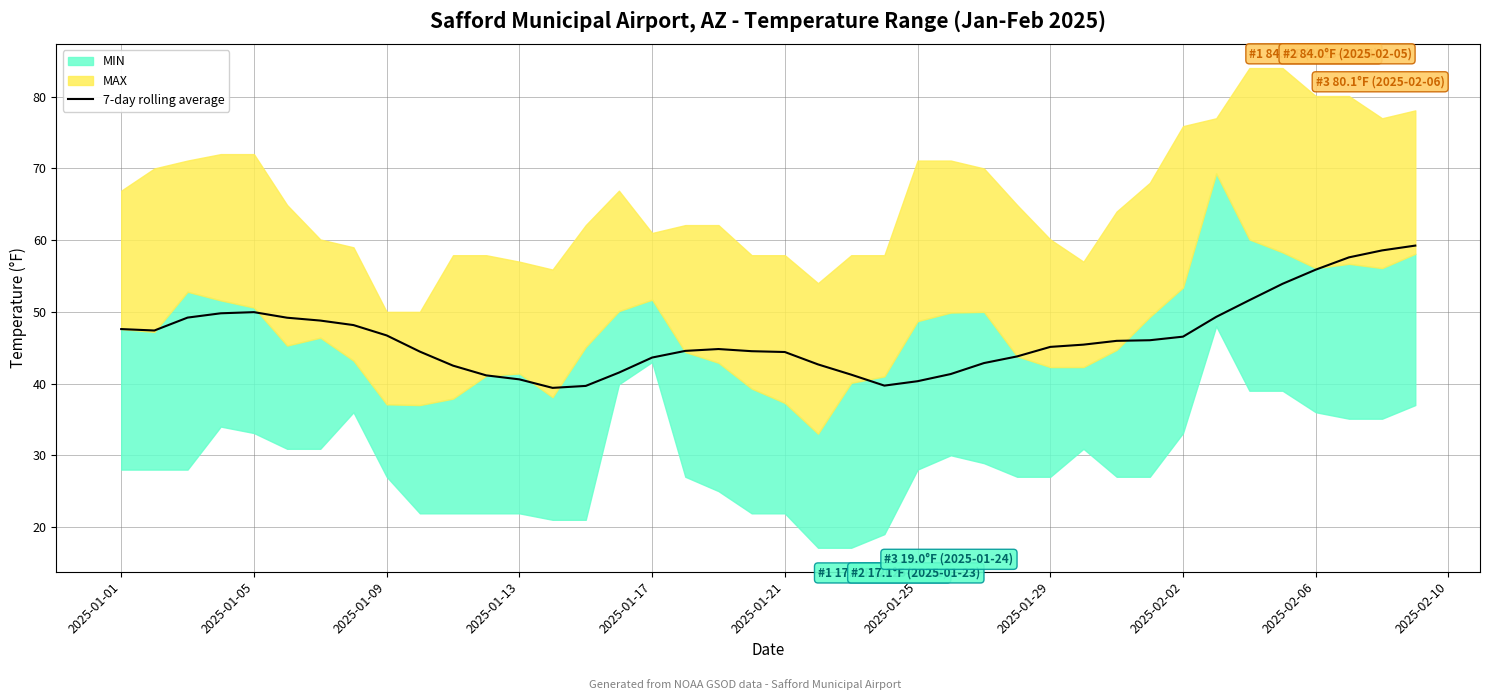

What is the maximum value for 7-day rolling average?

59.2